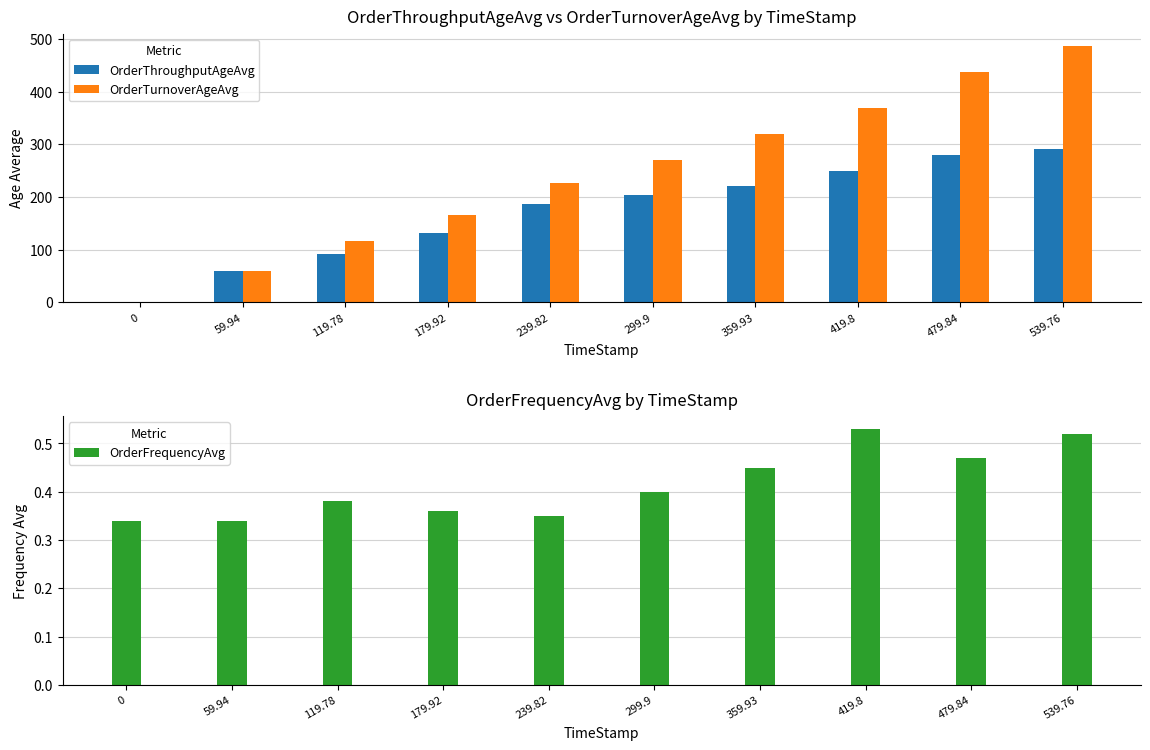

What is the value of the OrderTurnoverAgeAvg bar at the 7th from the left?

319.7